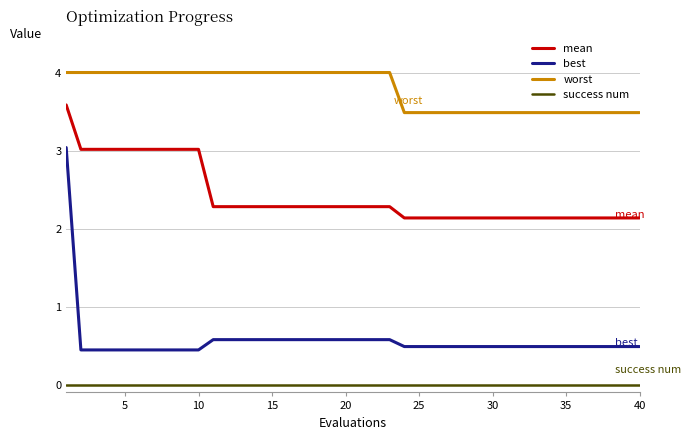

Does the chart have visible grid lines?

Yes